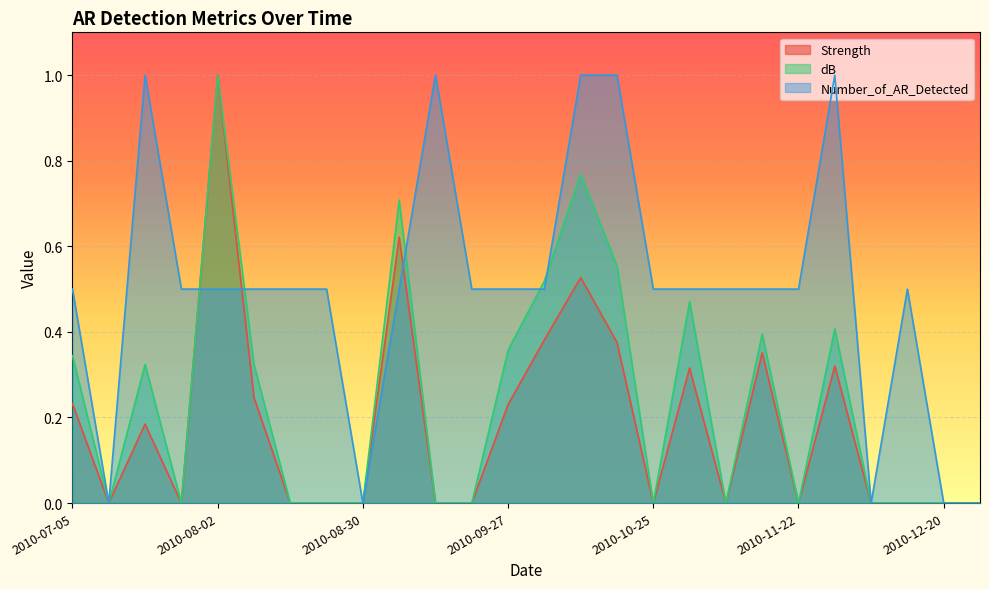

True or false: Number_of_AR_Detected and dB cross at least once.

True